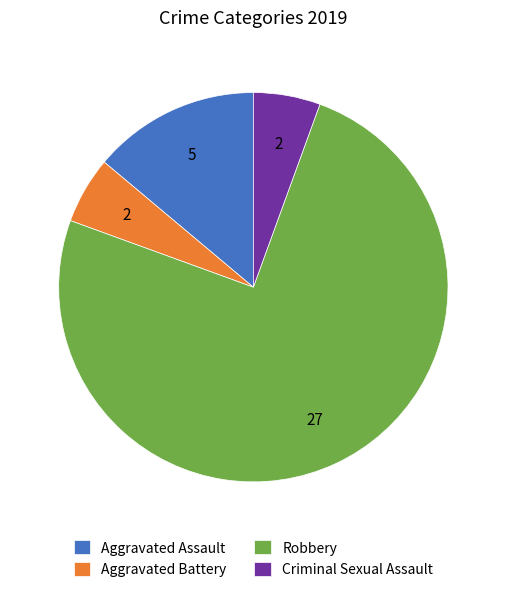

Which slice represents more than half of the pie?

Robbery